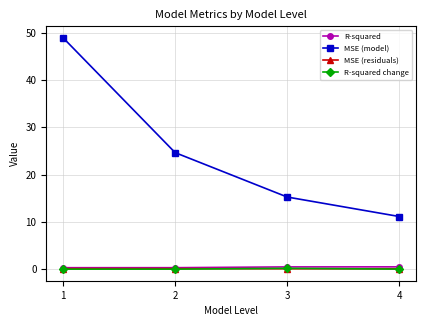

What is the greatest value displayed?

48.9